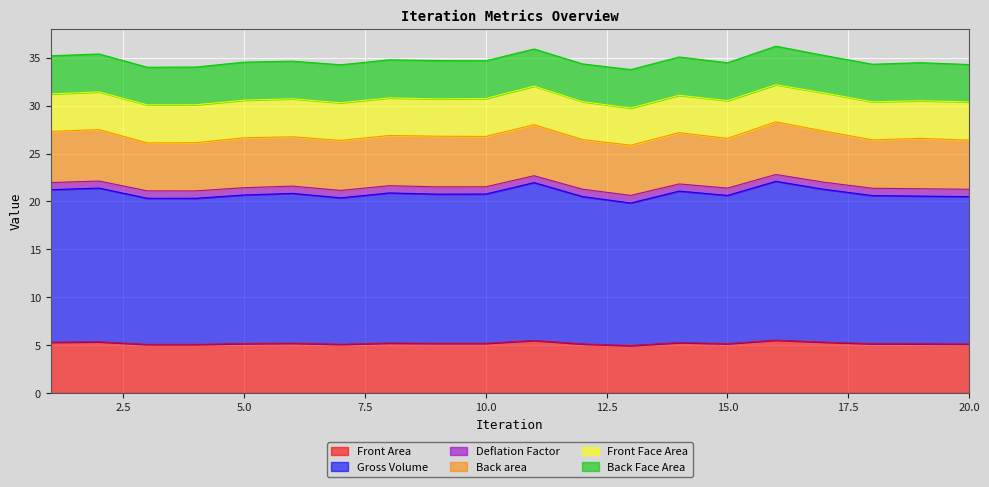

Read the Gross Volume value at 11.

22.0